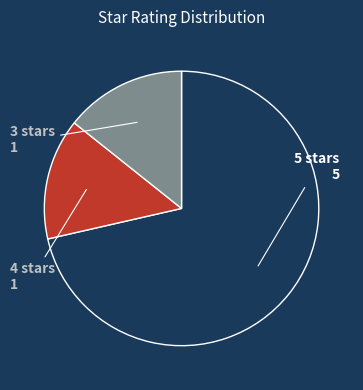

The 3 stars slice represents 28% of the pie. True or false?

False